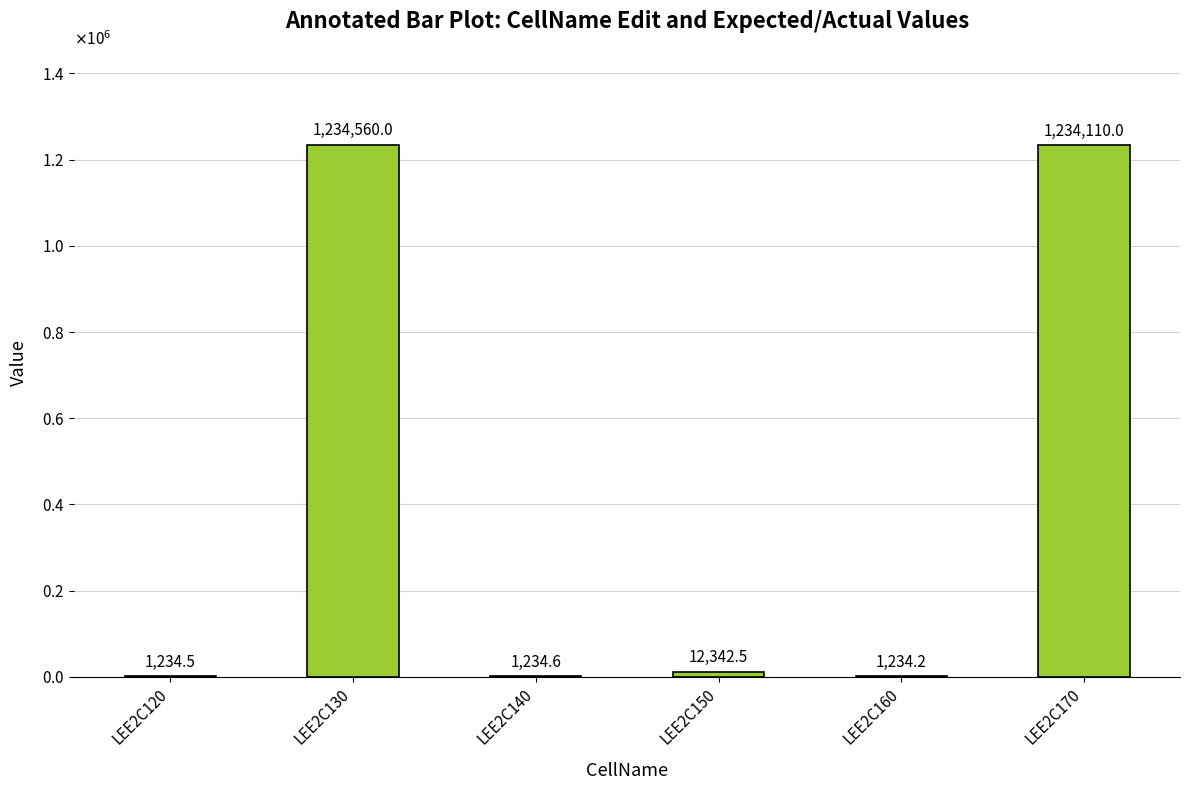

What is the sum of the values at LEE2C170 and LEE2C130?

2468670.0